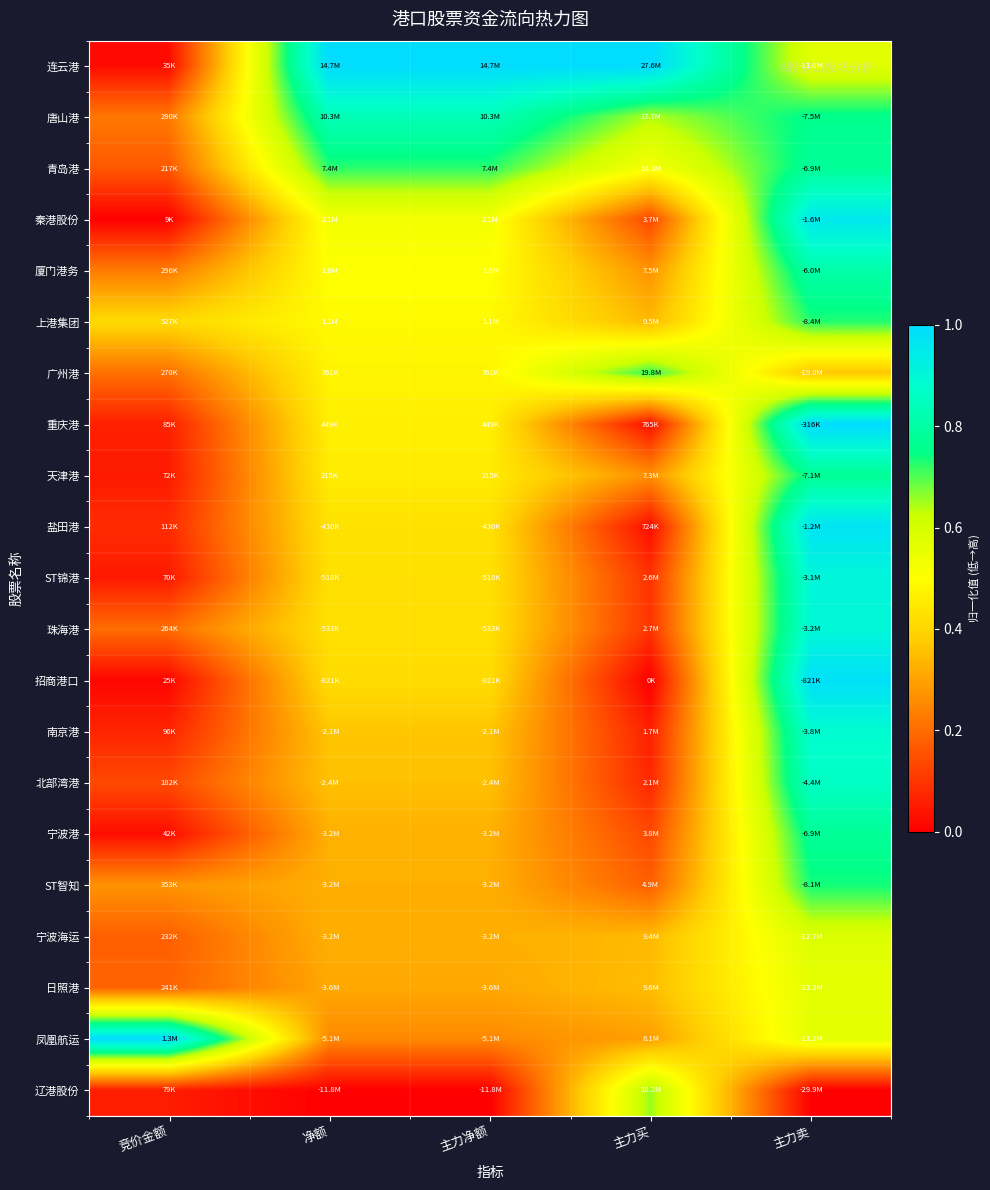

Which series changed the most between 主力净额 and 主力买?

辽港股份